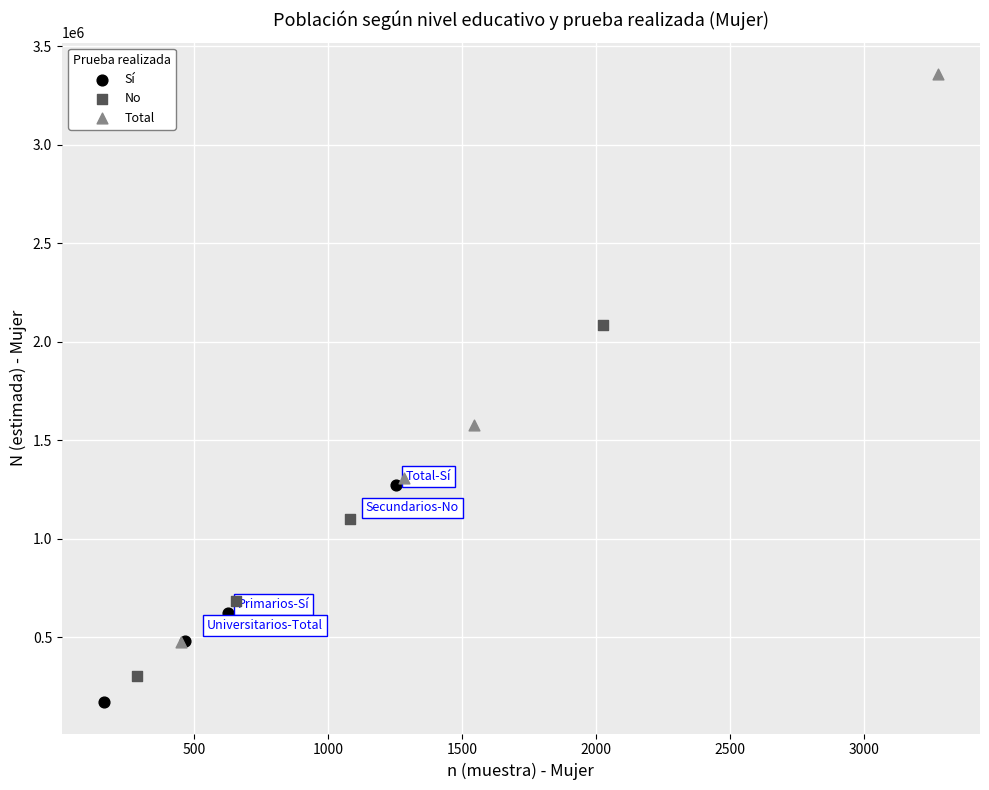

Which series has the largest Y range (max minus min)?

Total